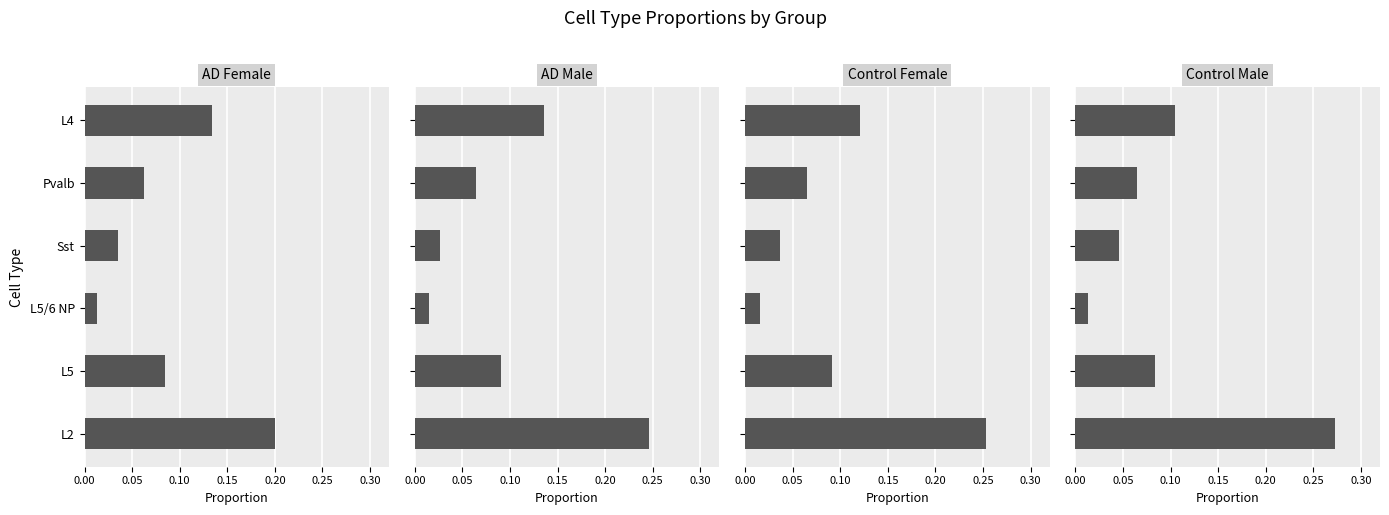

Between L5 and L4, which series saw the biggest shift?

AD Female